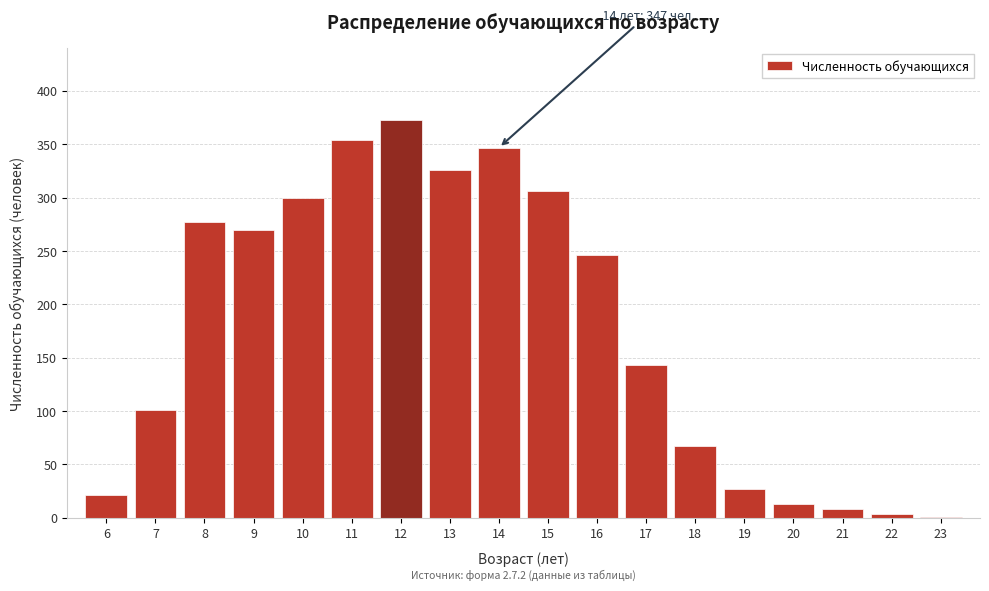

Reading right to left, what are all the values shown in this chart?

23=1	22=4	21=8	20=13	19=27	18=67	17=143	16=246	15=306	14=347	13=326	12=373	11=354	10=300	9=270	8=277	7=101	6=21